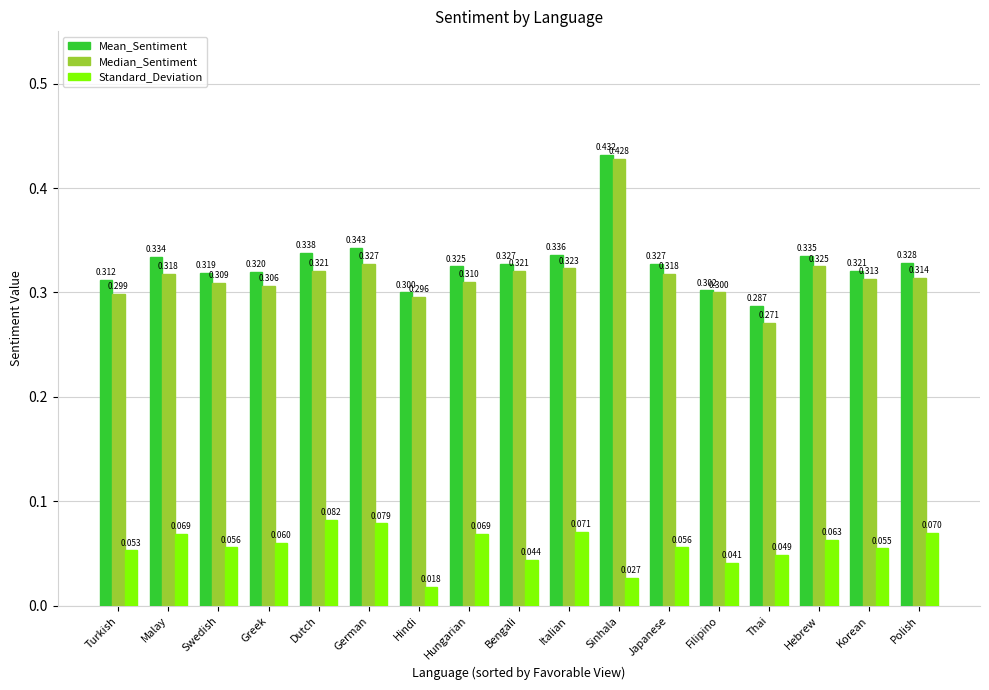

Are the bars horizontal?

No